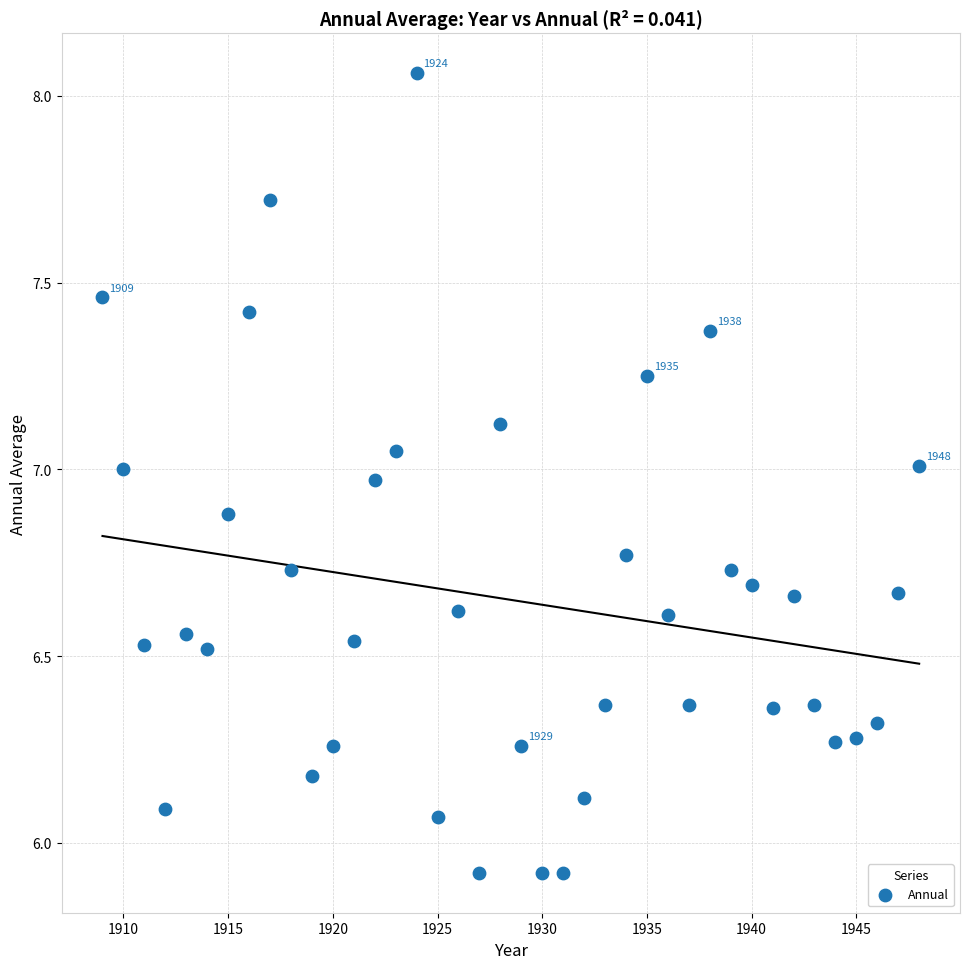

What is the range of Y values (max minus min)?

2.1